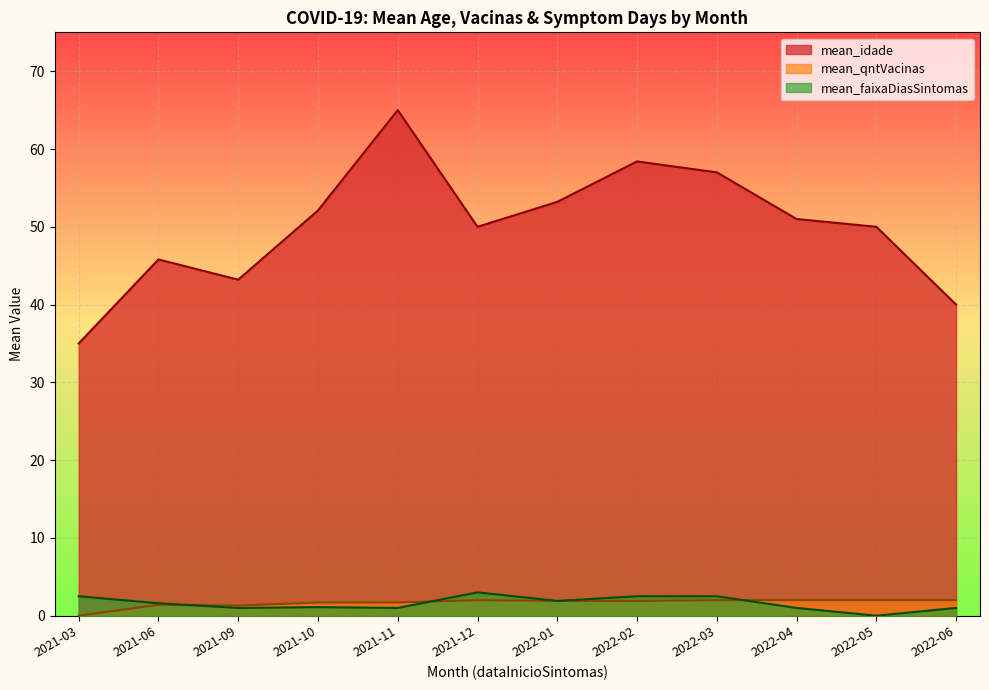

True or false: mean_faixaDiasSintomas has more than 1 points higher than both neighbors.

True